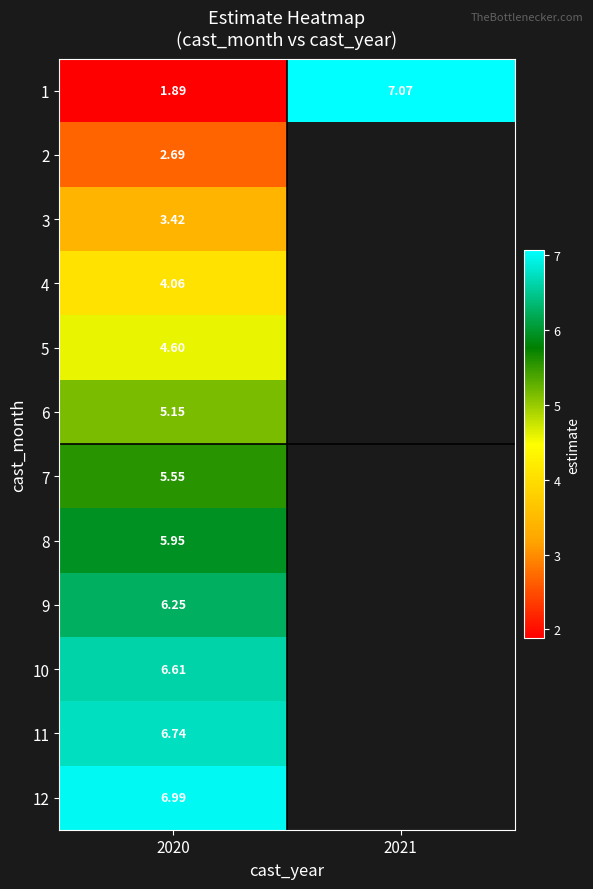

What is the total value across all series at 2020?

59.9